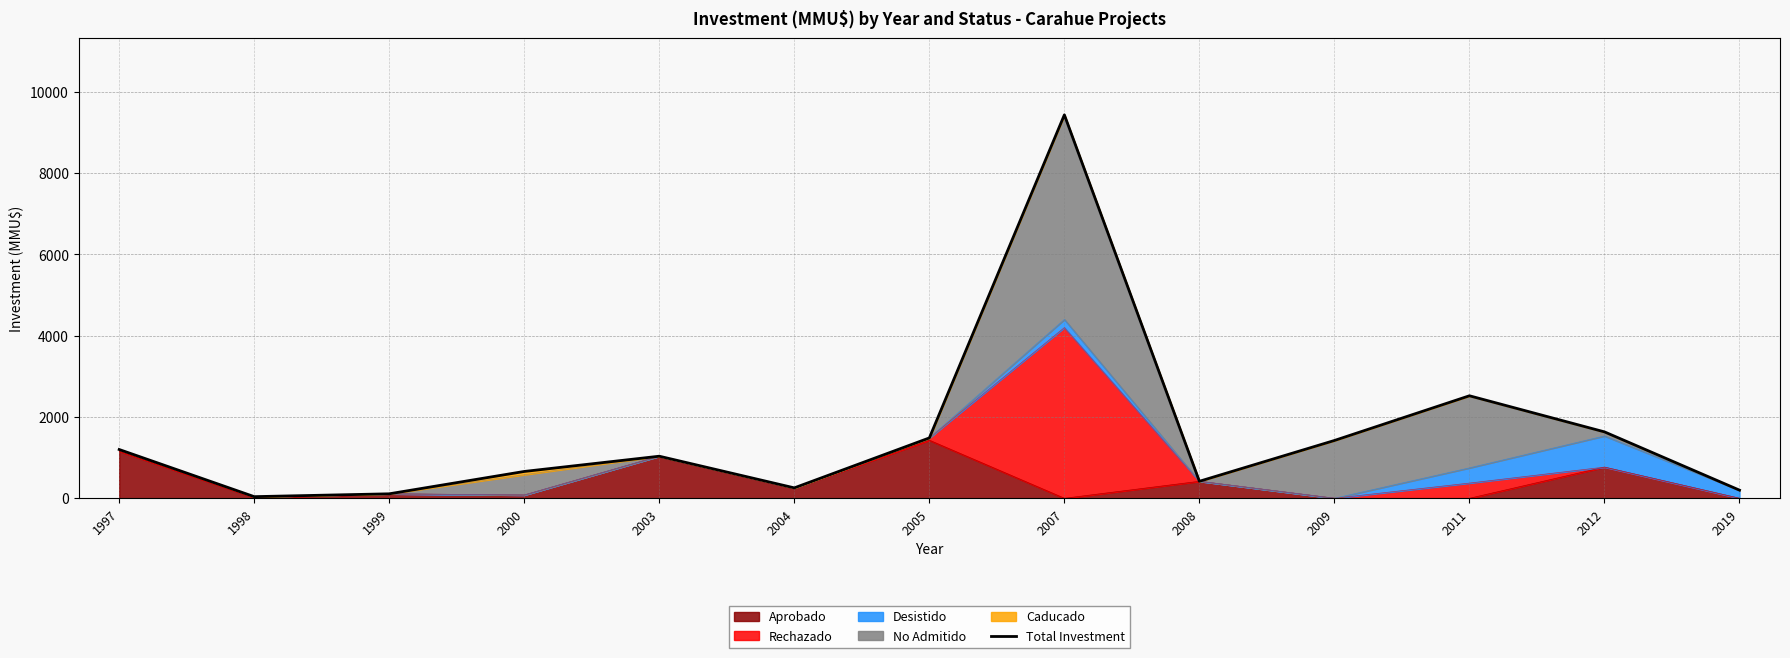

Count the number of values greater than 1035.

6